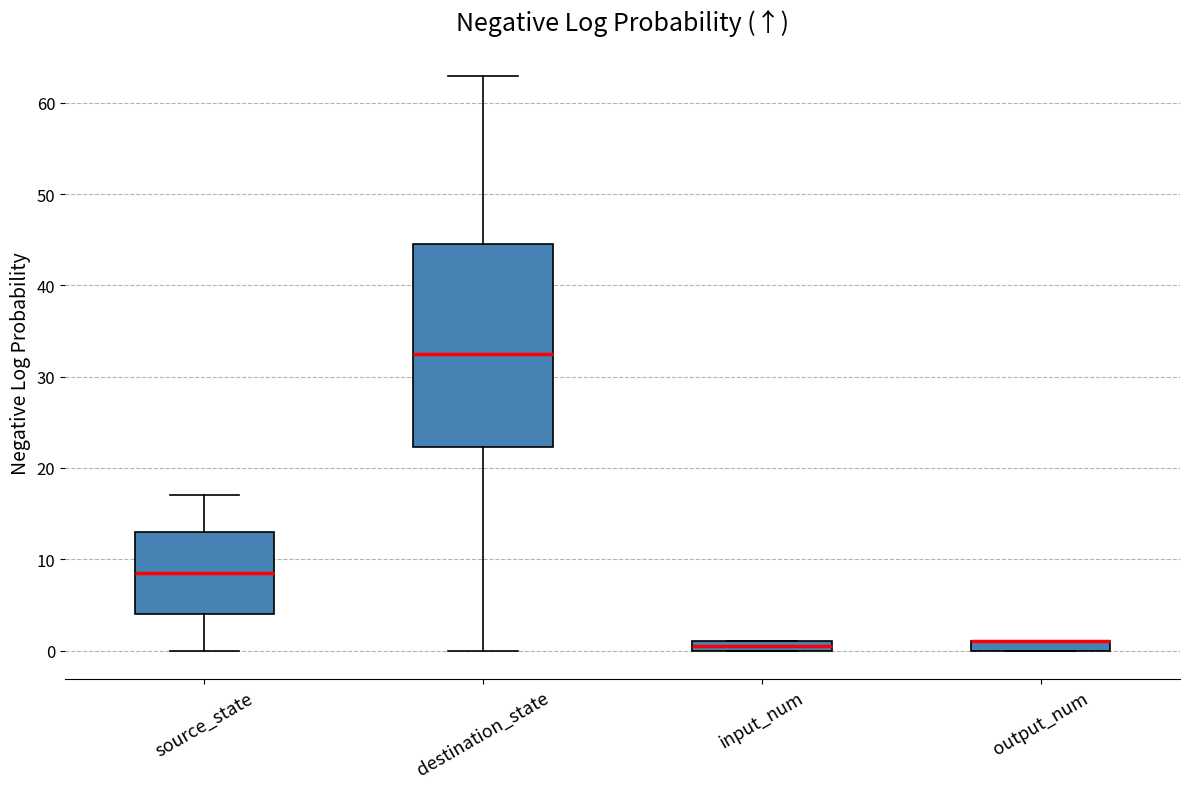

Where does the upper whisker of the box for destination_state end on the y-axis? The values are not printed on the chart, so give them approximately, as read against the axis.

63